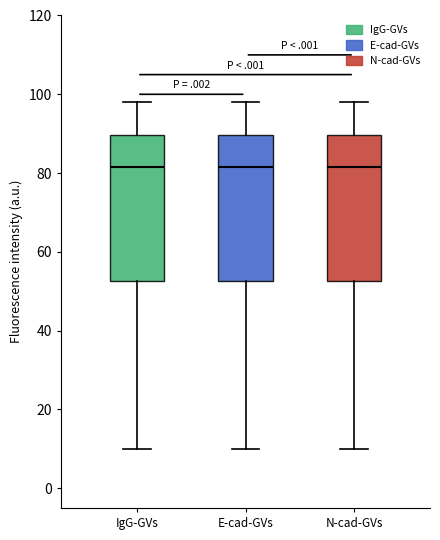

Where is the lower edge of the box for E-cad-GVs on the y-axis? The values are not printed on the chart, so give them approximately, as read against the axis.

52